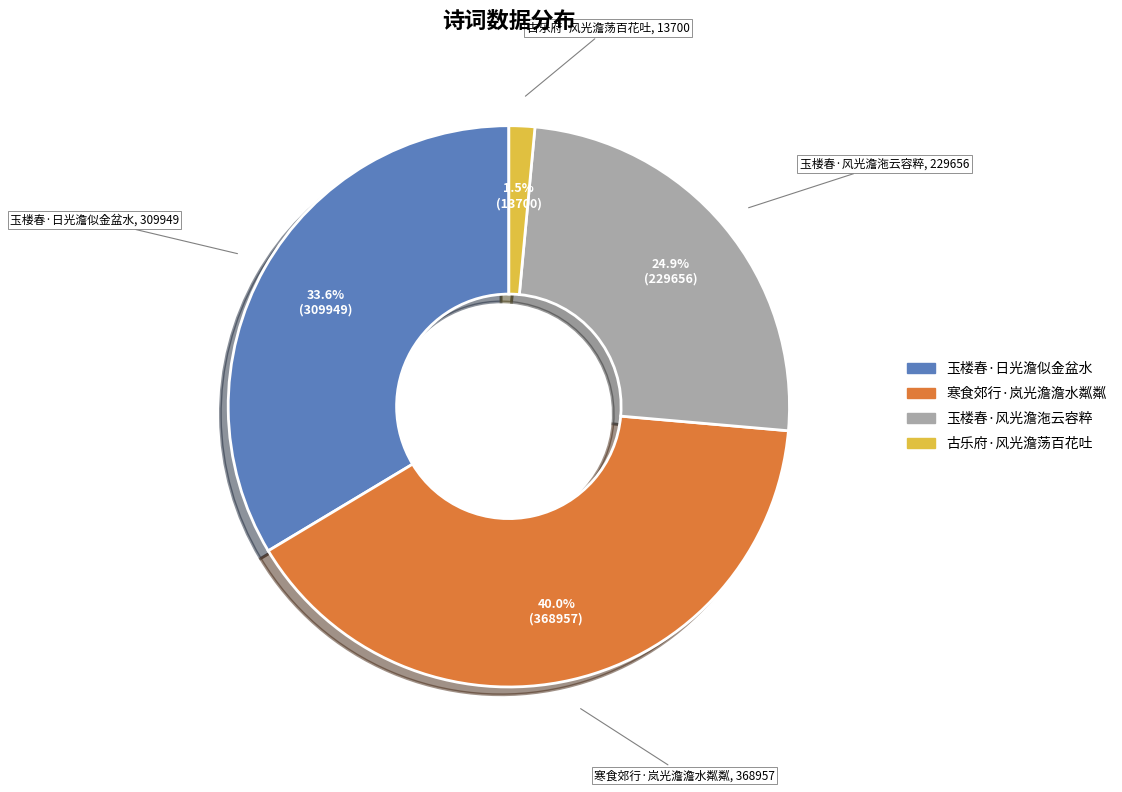

Which category has the biggest portion of the pie?

寒食郊行·岚光澹澹水粼粼